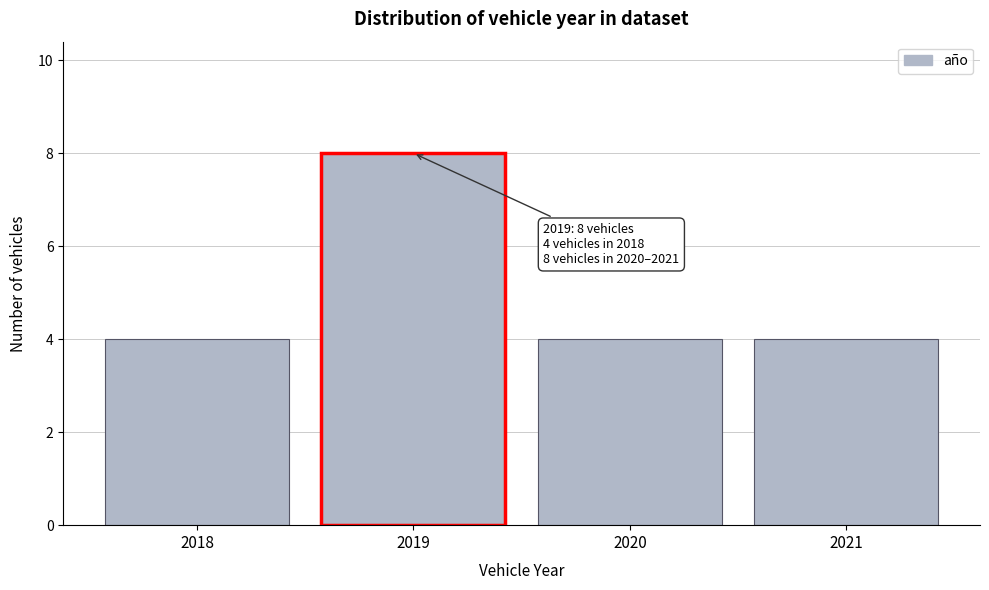

Reading right to left, transcribe all the data shown in this chart.

4	4	8	4